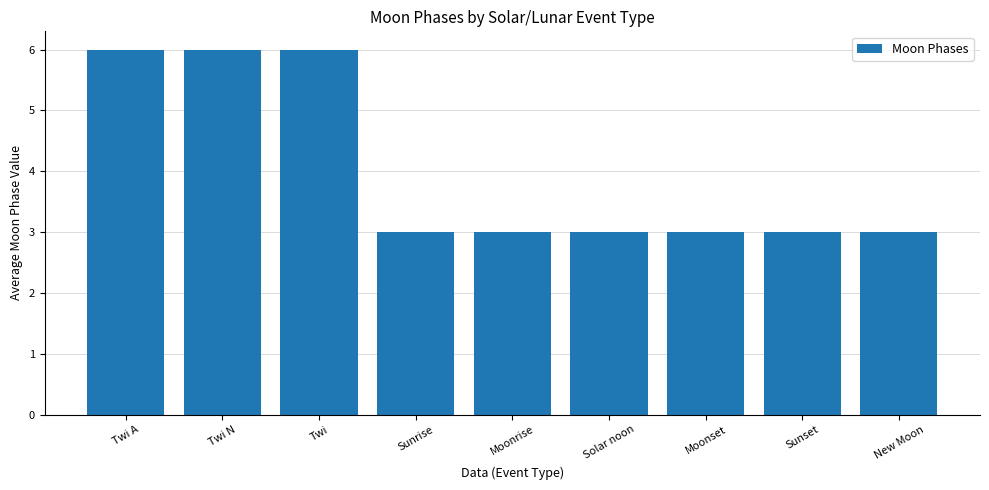

What is the maximum value shown in the chart?

6